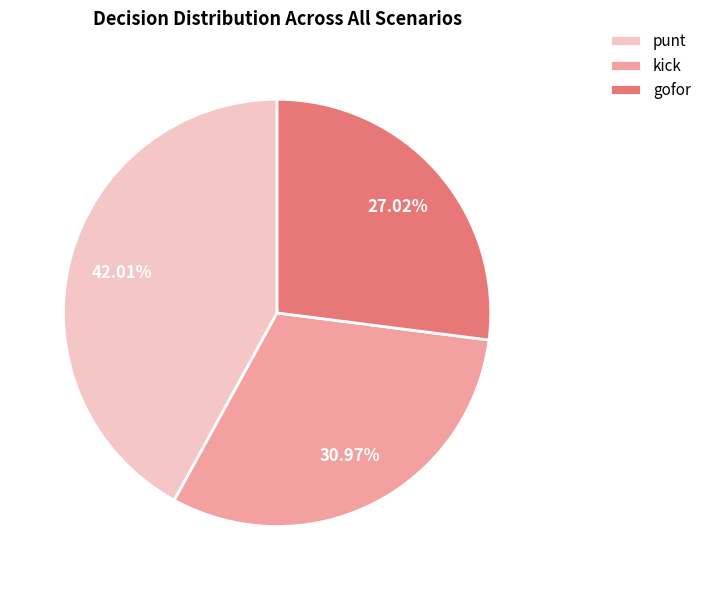

Is there a majority slice in this chart?

No